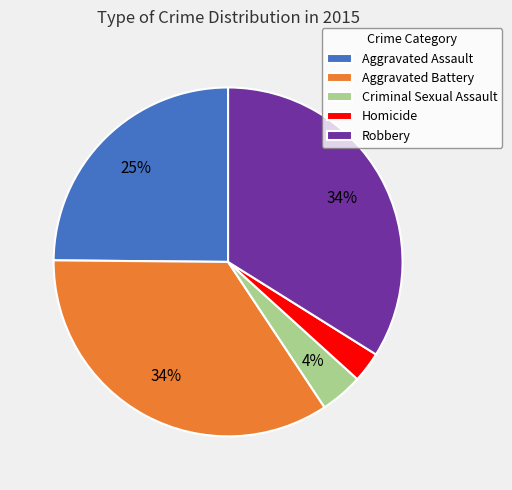

To the nearest percent, what is the average slice percentage?

20%